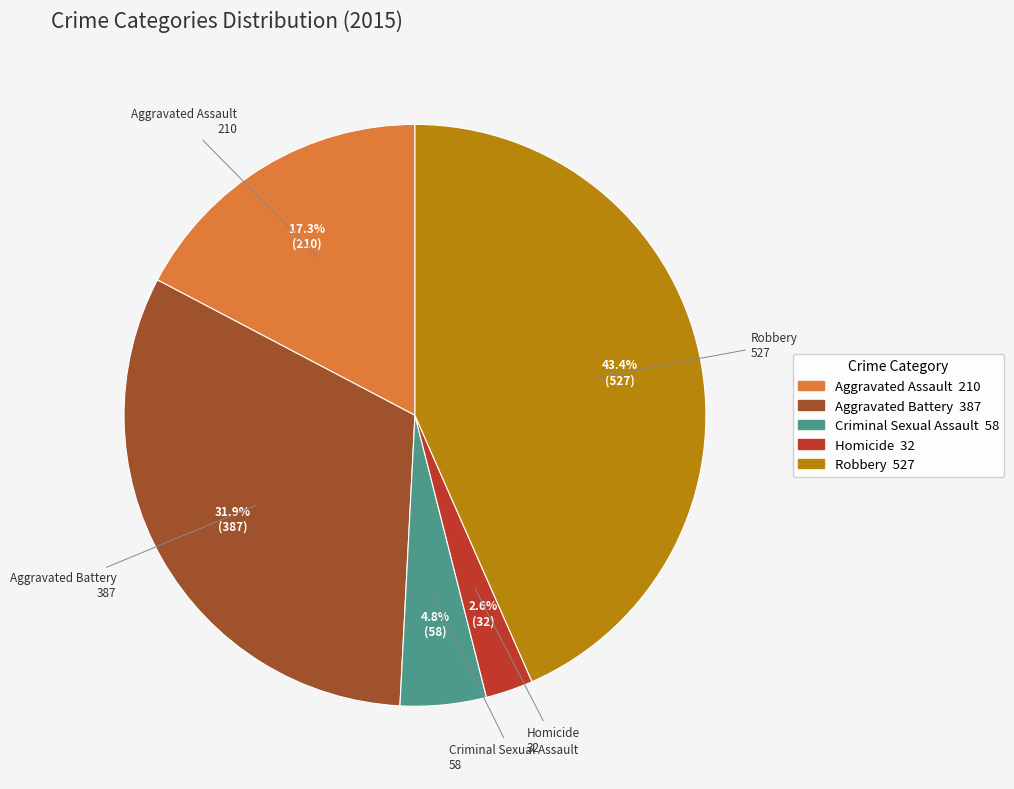

Count the number of slices in the pie.

5